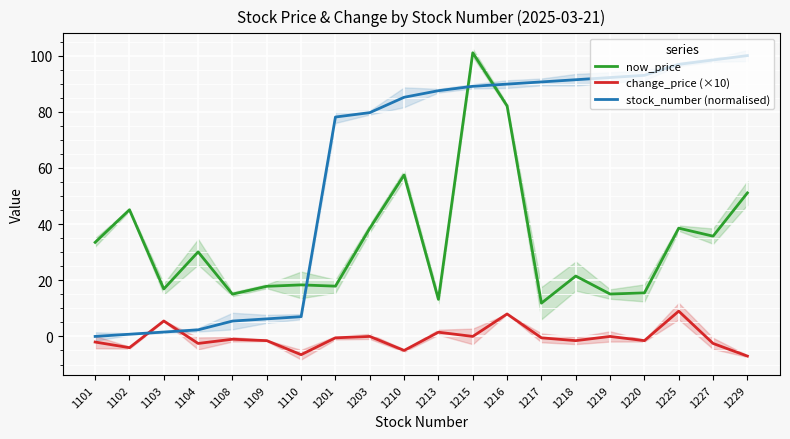

Where do stock_number (normalised) and now_price first cross each other?

1110 and 1201